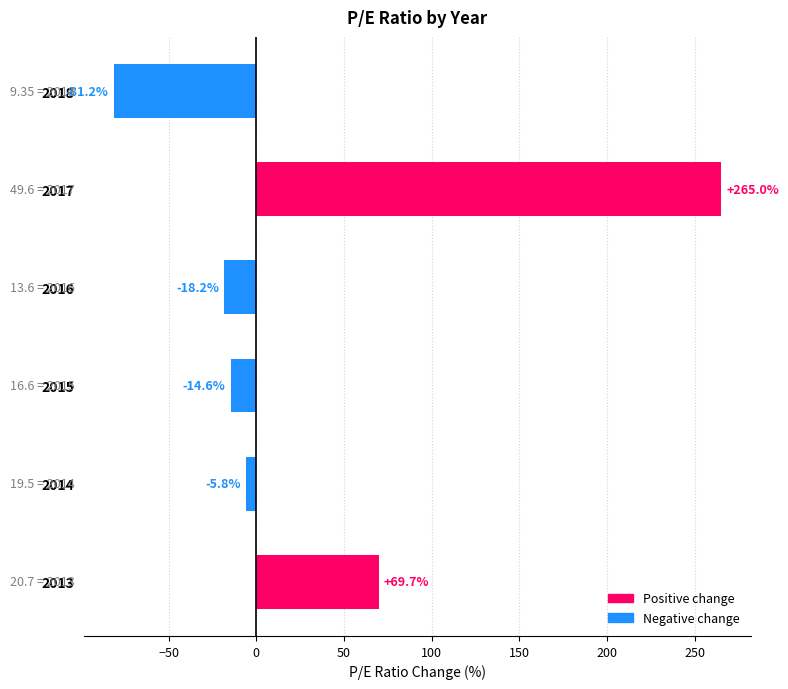

What is the value of the 3rd bar from the top?

-18.2